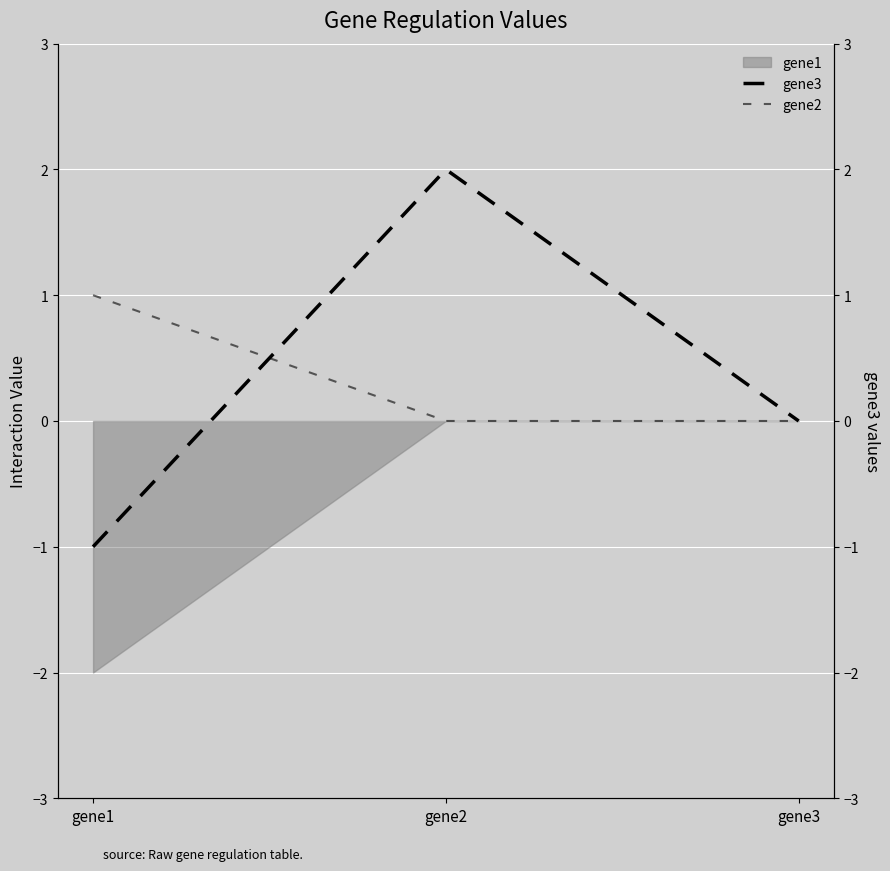

Which has a higher value, gene3 or gene1?

gene3